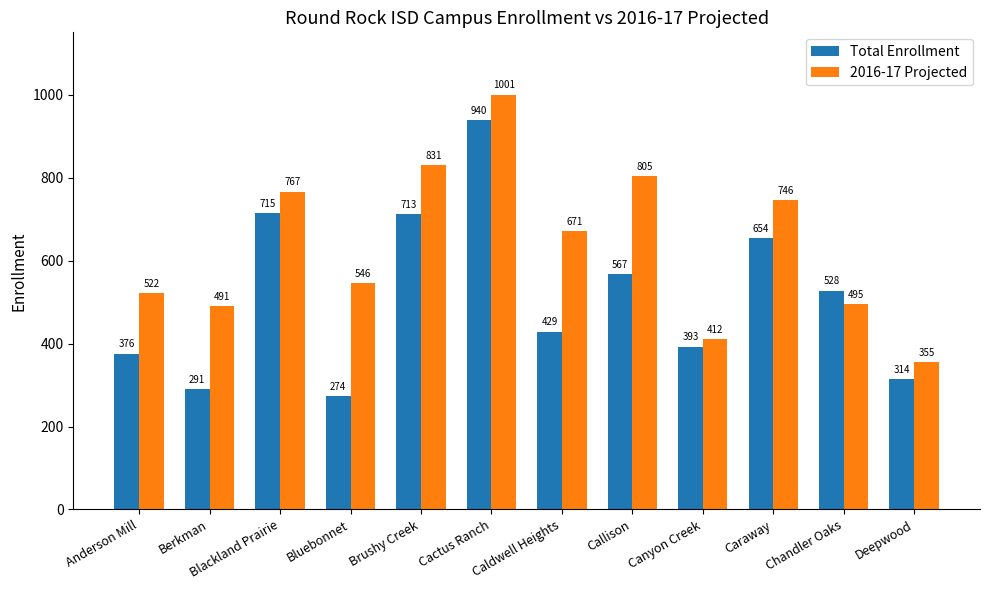

At how many categories does at least one series exceed 559?

6